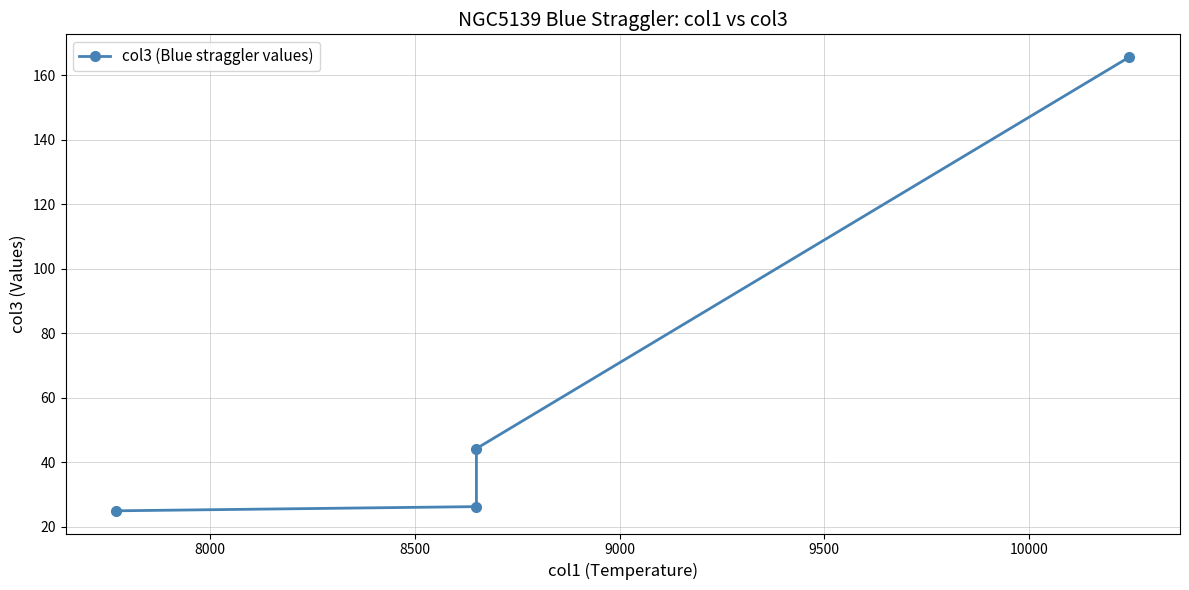

True or false: the data has more than 0 interior local peaks.

False